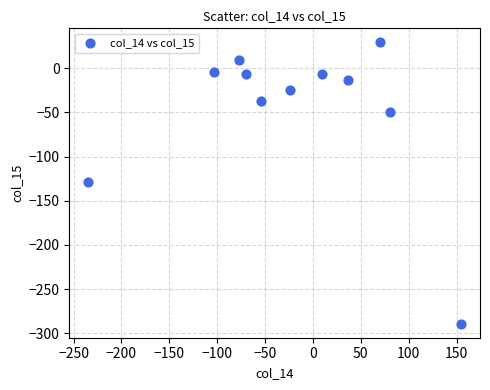

What is the range of Y values (max minus min)?

318.1